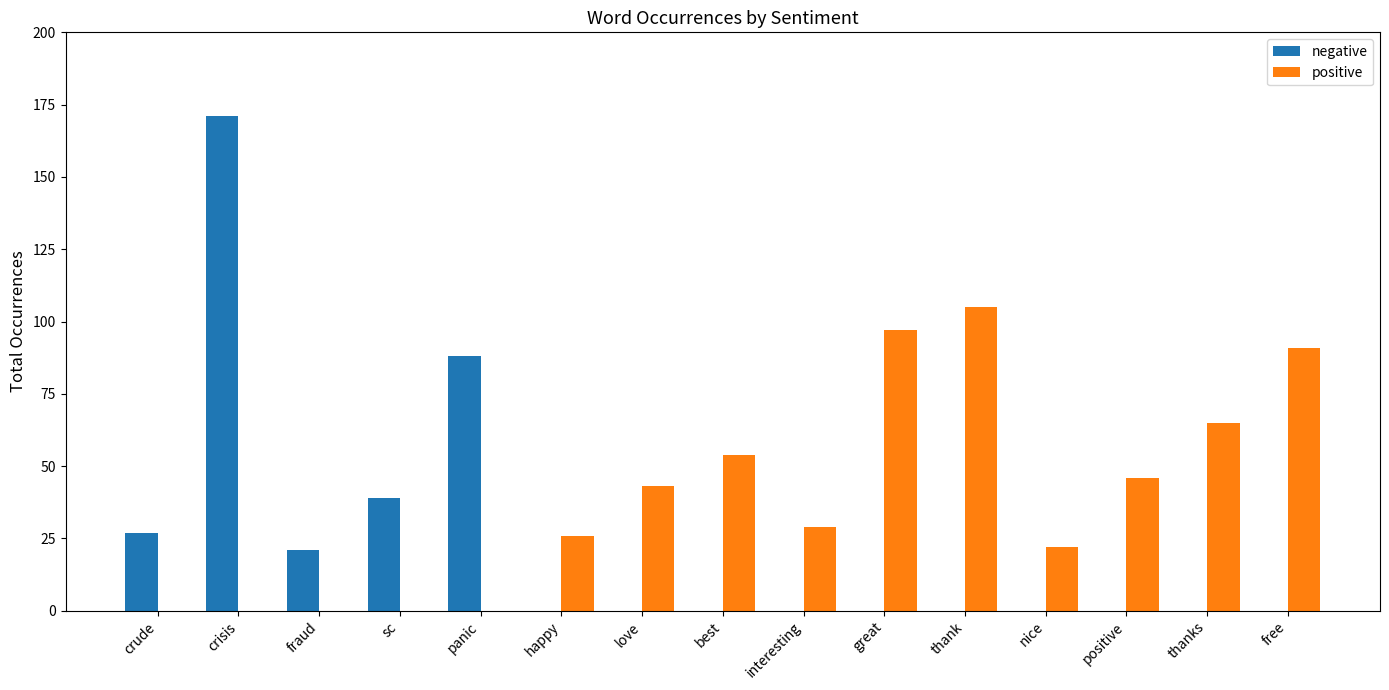

Between crude and crisis, which series saw the biggest shift?

negative